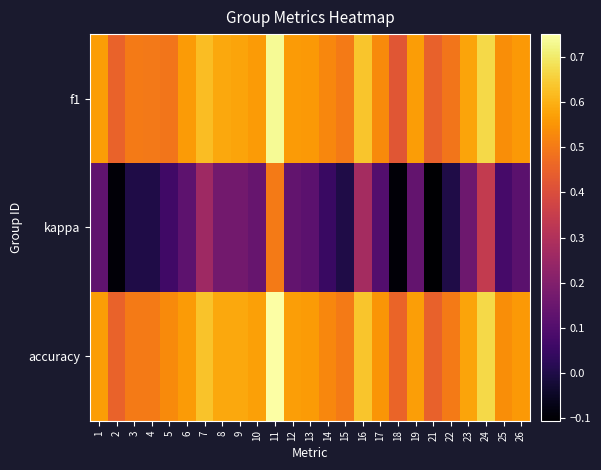

Reading left to right, list all the values displayed in this chart.

f1: 1=0.6	2=0.4	3=0.5	4=0.5	5=0.5	6=0.6	7=0.6	8=0.6	9=0.6	10=0.6	11=0.7	12=0.6	13=0.6	14=0.5	15=0.5	16=0.6	17=0.5	18=0.4	19=0.6	21=0.4	22=0.5	23=0.6	24=0.7	25=0.5	26=0.6
kappa: 1=0.1	2=-0.1	3=0.0	4=0.0	5=0.1	6=0.1	7=0.3	8=0.2	9=0.2	10=0.1	11=0.5	12=0.1	13=0.1	14=0.1	15=0.0	16=0.3	17=0.1	18=-0.1	19=0.1	21=-0.1	22=0.0	23=0.2	24=0.3	25=0.1	26=0.1
accuracy: 1=0.6	2=0.5	3=0.5	4=0.5	5=0.5	6=0.6	7=0.6	8=0.6	9=0.6	10=0.6	11=0.8	12=0.6	13=0.6	14=0.5	15=0.5	16=0.6	17=0.6	18=0.5	19=0.6	21=0.4	22=0.5	23=0.6	24=0.7	25=0.5	26=0.6